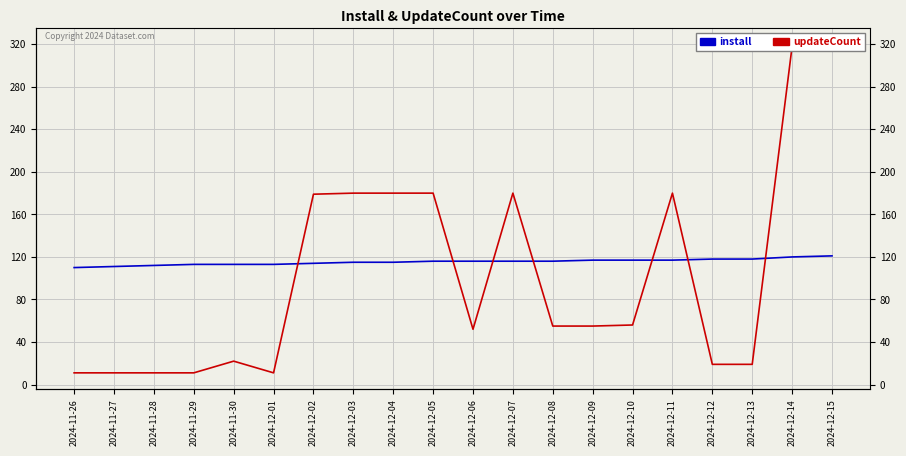

How many series are shown in this chart?

2